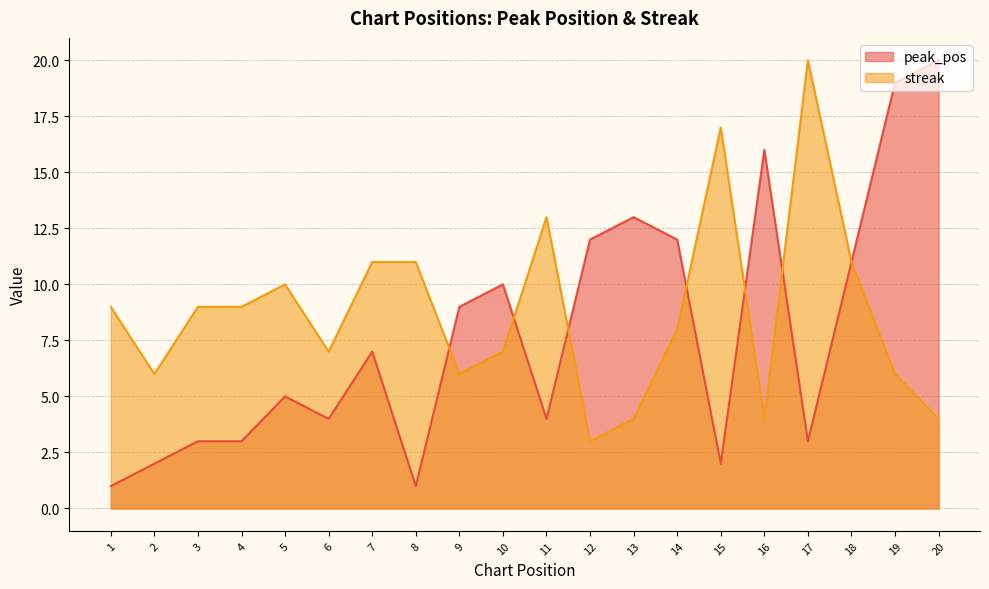

Which series has the largest total across all categories?

streak